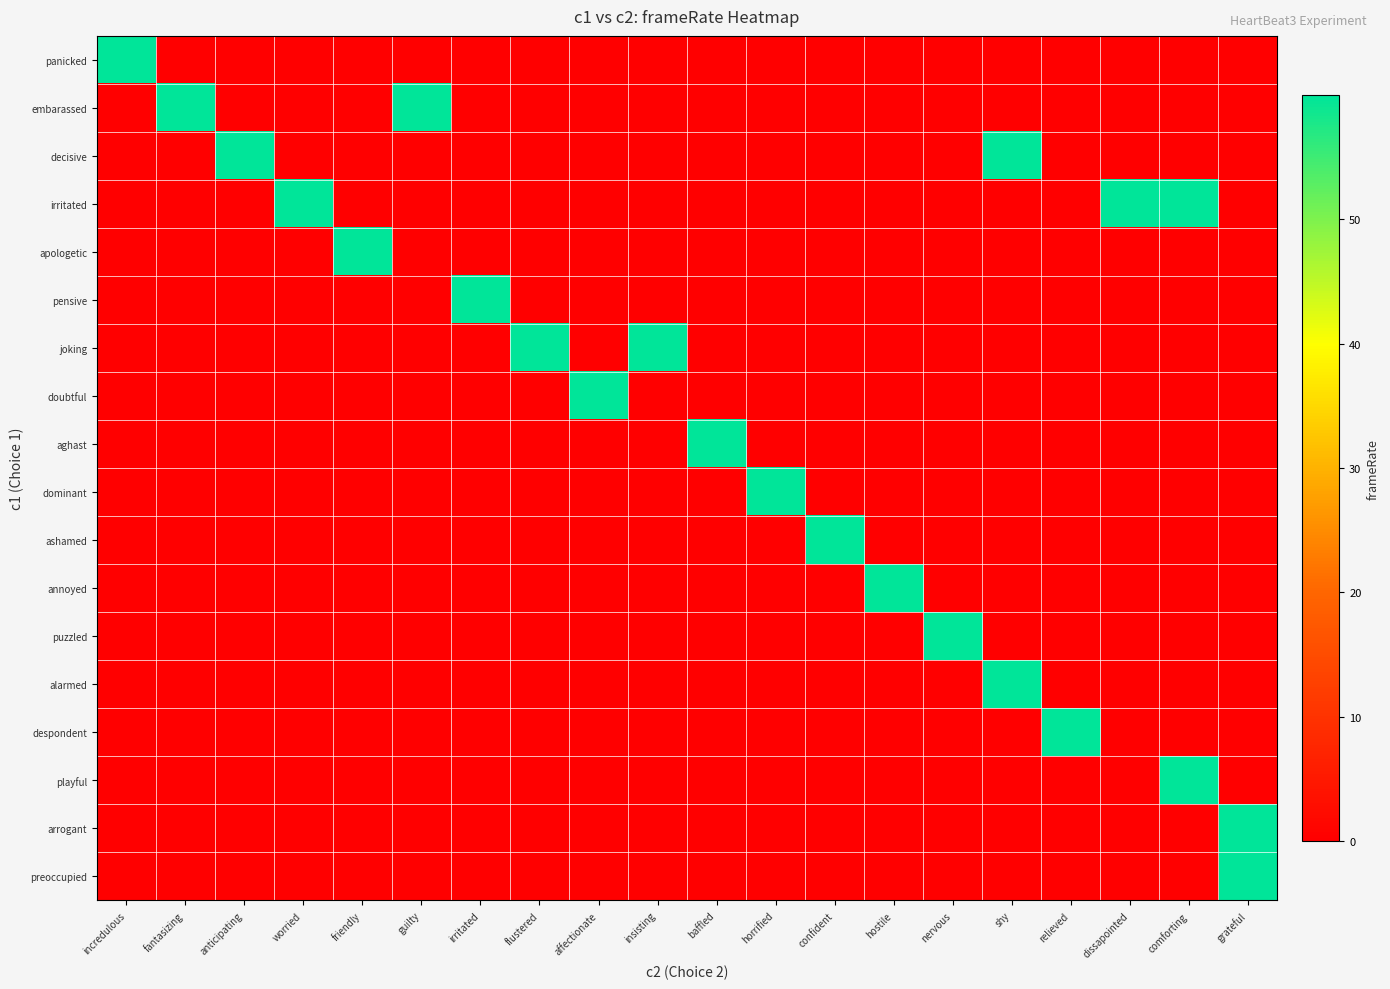

At how many categories does at least one series exceed 50?

20